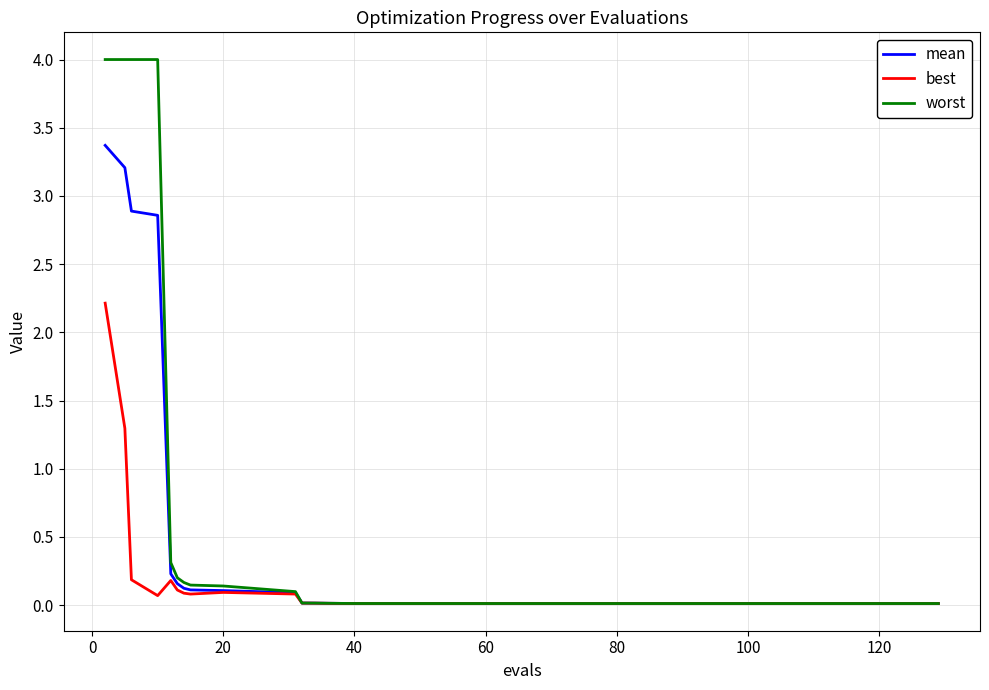

Which series has the largest total across all categories?

worst